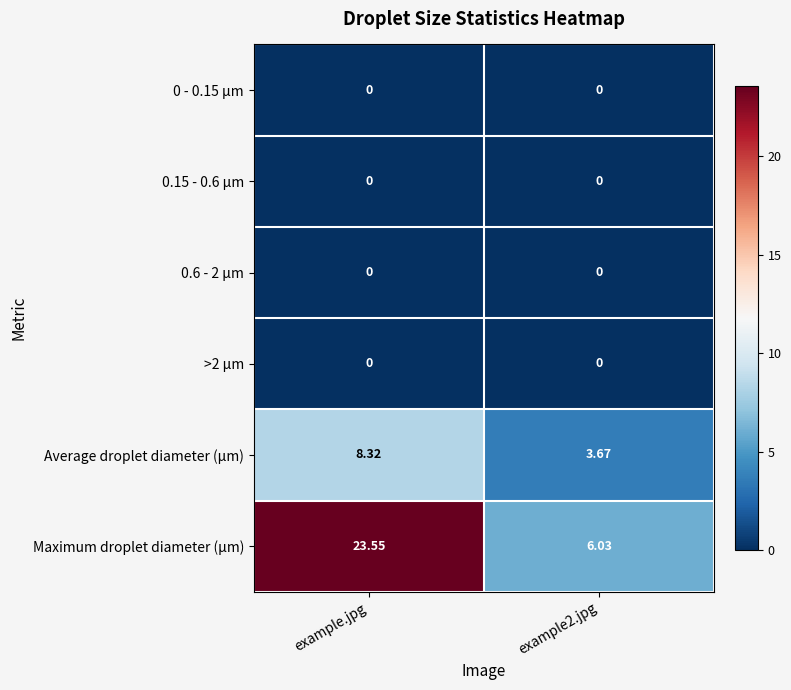

At which label does Average droplet diameter (µm) reach its peak?

example.jpg